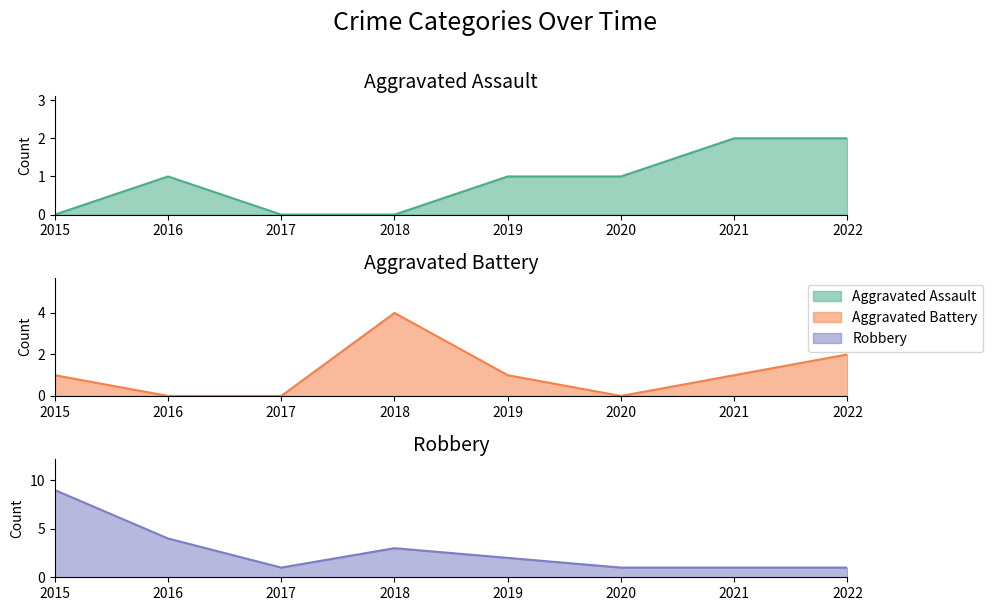

Which series has the widest spread of values?

Robbery